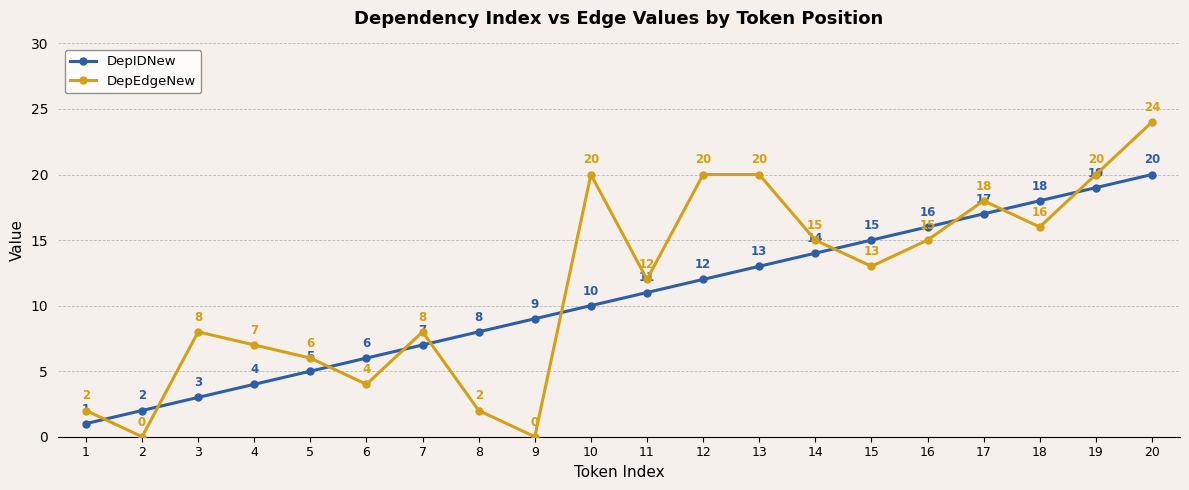

The DepEdgeNew series shows 10 at 19. True or false?

False